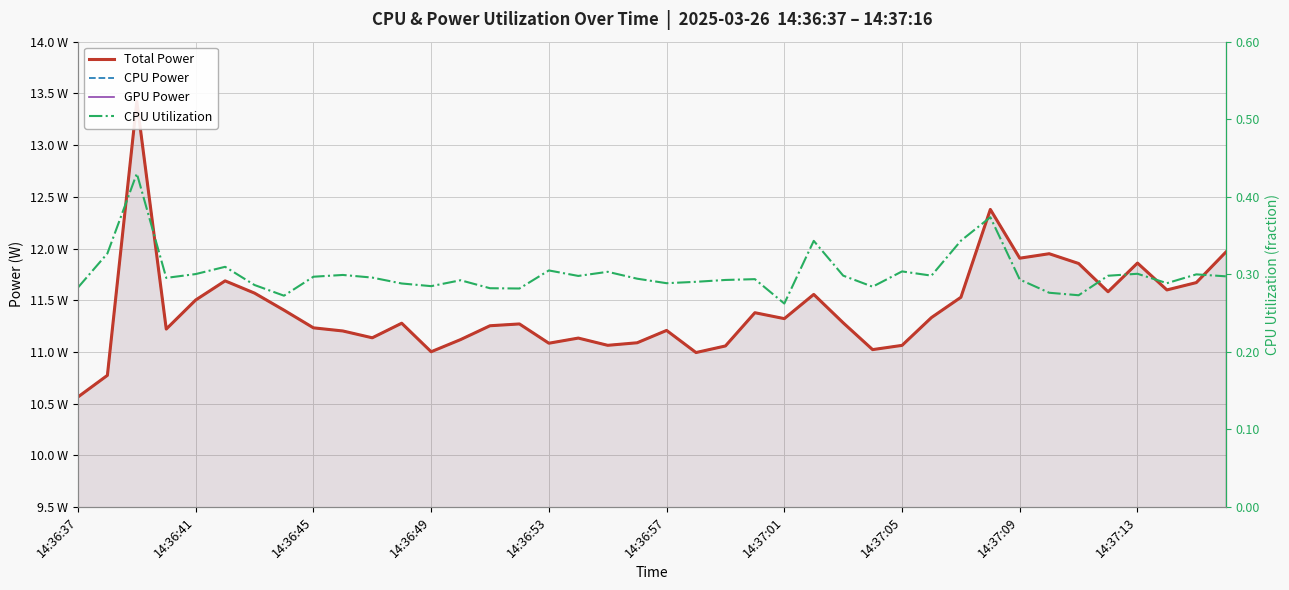

Reading left to right, extract all data points from this chart.

Total Power: 10.6	10.8	13.4	11.2	11.5	11.7	11.6	11.4	11.2	11.2	11.1	11.3	11.0	11.1	11.3	11.3	11.1	11.1	11.1	11.1	11.2	11.0	11.1	11.4	11.3	11.6	11.3	11.0	11.1	11.3	11.5	12.4	11.9	11.9	11.9	11.6	11.9	11.6	11.7	12.0
CPU Power: 10.6	10.8	13.4	11.2	11.5	11.7	11.6	11.4	11.2	11.2	11.1	11.3	11.0	11.1	11.3	11.3	11.1	11.1	11.1	11.1	11.2	11.0	11.1	11.4	11.3	11.6	11.3	11.0	11.1	11.3	11.5	12.4	11.9	11.9	11.9	11.6	11.9	11.6	11.7	12.0
GPU Power: 0.0	0.0	0.0	0.0	0.0	0.0	0.0	0.0	0.0	0.0	0.0	0.0	0.0	0.0	0.0	0.0	0.0	0.0	0.0	0.0	0.0	0.0	0.0	0.0	0.0	0.0	0.0	0.0	0.0	0.0	0.0	0.0	0.0	0.0	0.0	0.0	0.0	0.0	0.0	0.0
CPU Utilization: 0.3	0.3	0.4	0.3	0.3	0.3	0.3	0.3	0.3	0.3	0.3	0.3	0.3	0.3	0.3	0.3	0.3	0.3	0.3	0.3	0.3	0.3	0.3	0.3	0.3	0.3	0.3	0.3	0.3	0.3	0.3	0.4	0.3	0.3	0.3	0.3	0.3	0.3	0.3	0.3